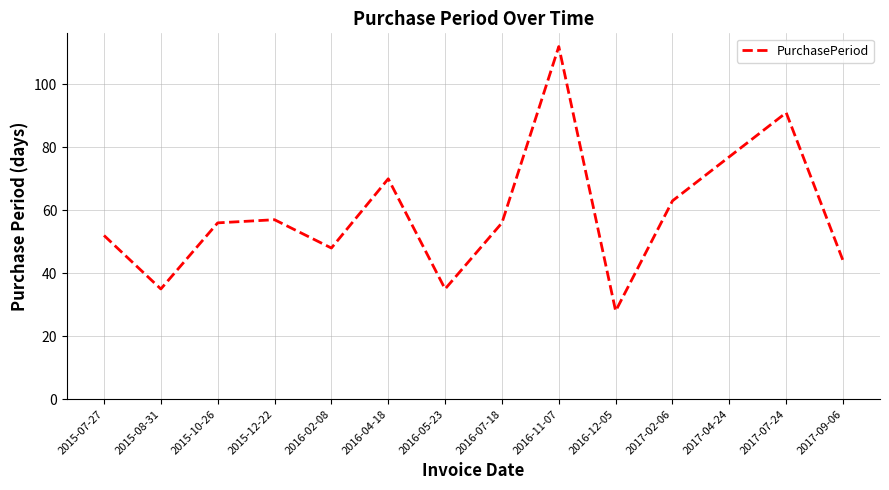

What is the difference between the maximum and minimum values?

84